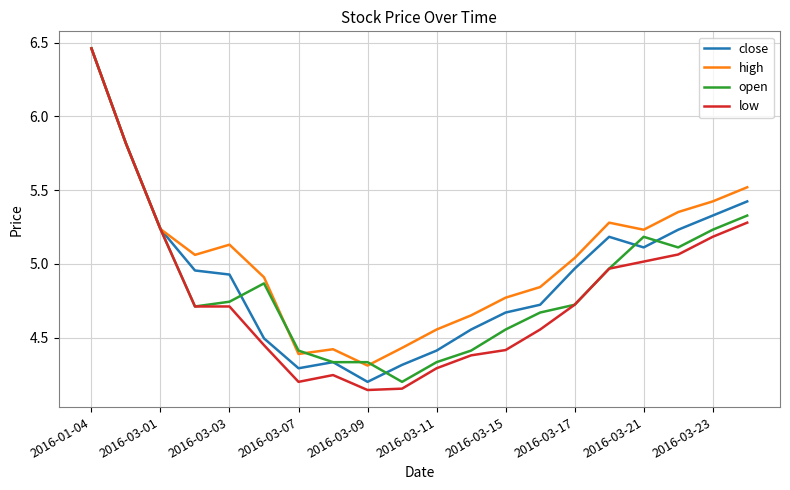

True or false: open has more than 1 interior local peaks.

True